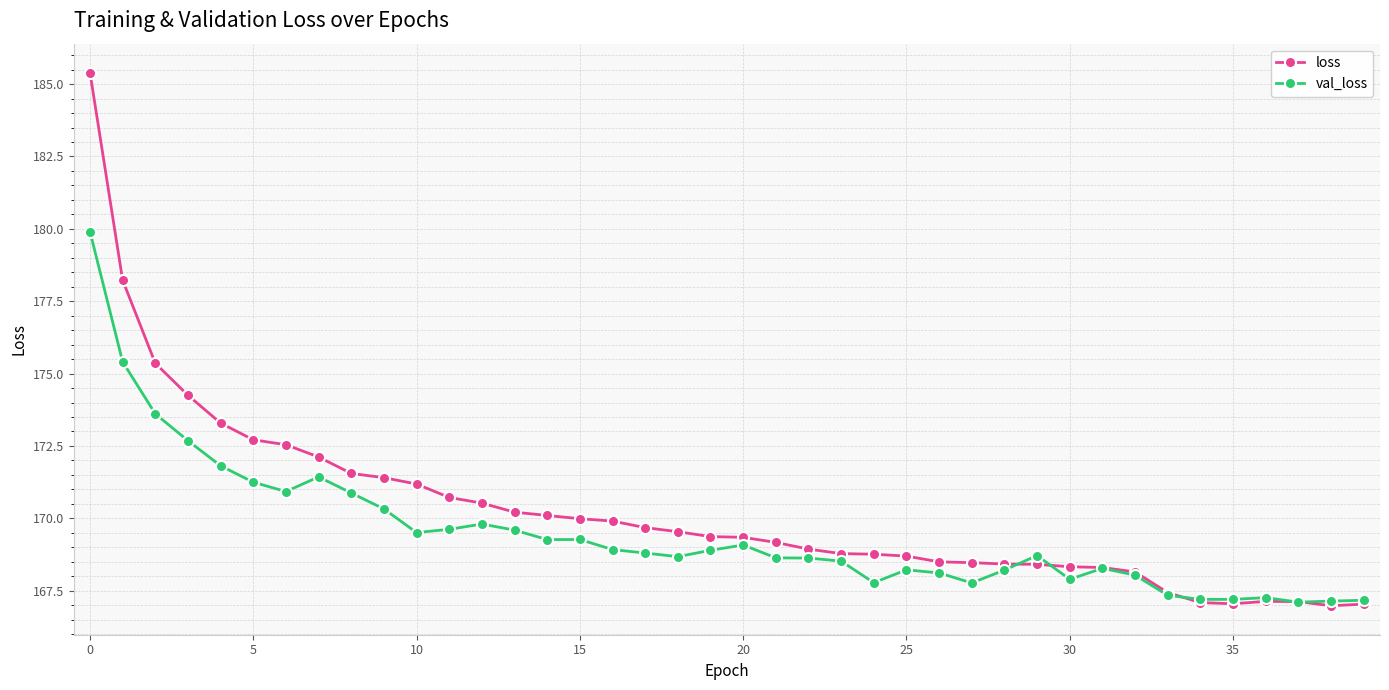

At how many categories does at least one series exceed 173?

5